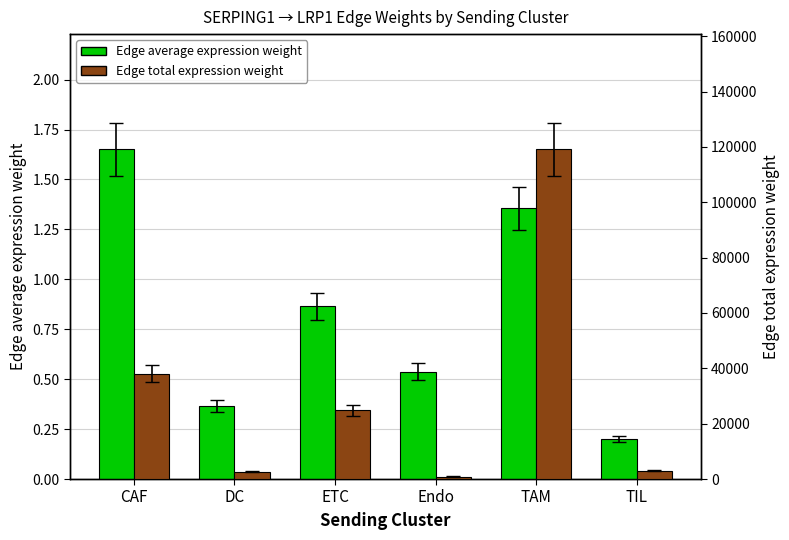

At TAM, list the series in order from largest to smallest.

Edge total expression weight, Edge average expression weight